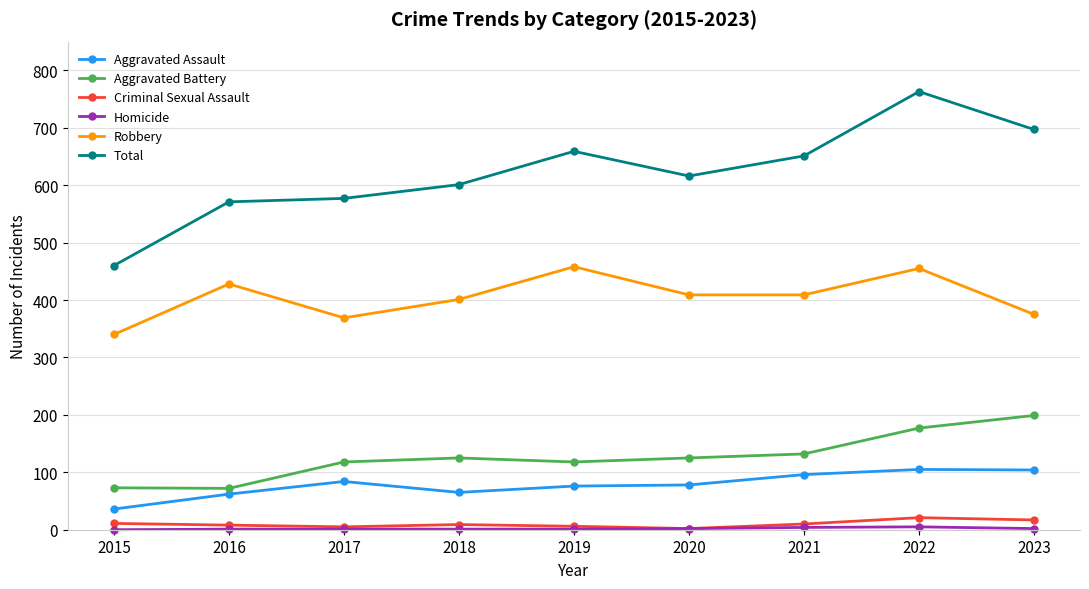

Is this an area chart (filled region under the line)?

No